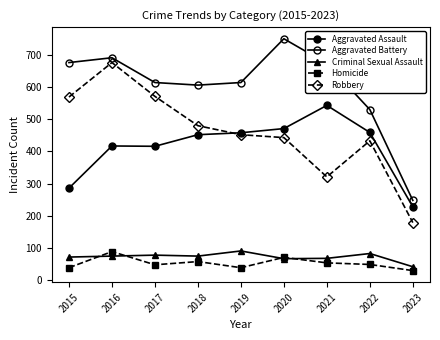

True or false: Aggravated Assault and Aggravated Battery intersect in this chart.

False